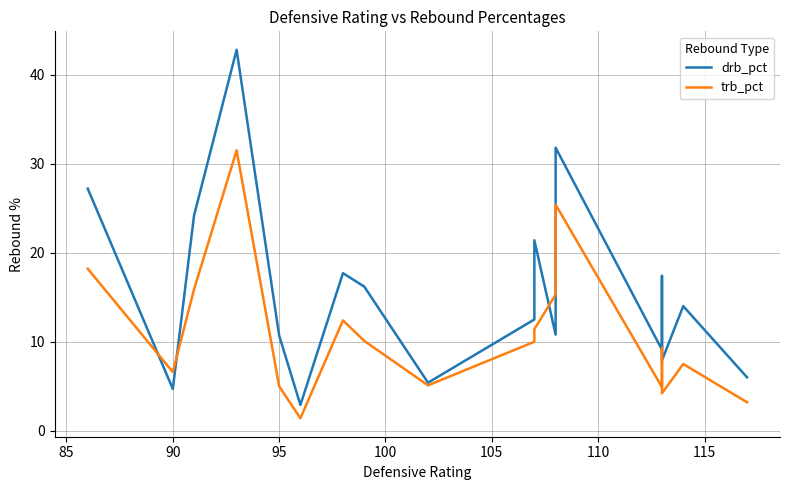

Count the number of data series in this chart.

2